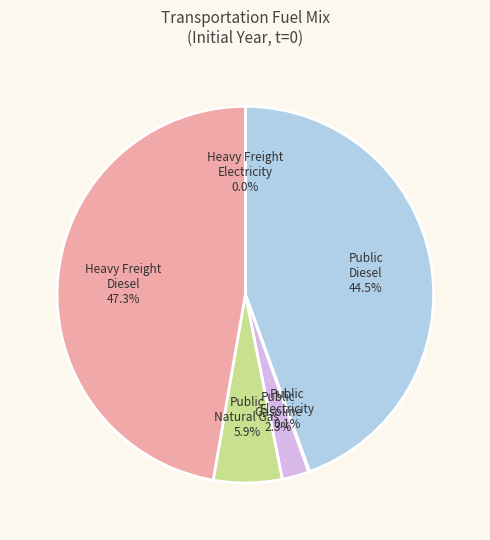

What is the smallest slice in the pie chart?

frac_trns_fuelmix_road_heavy_freight_electricity